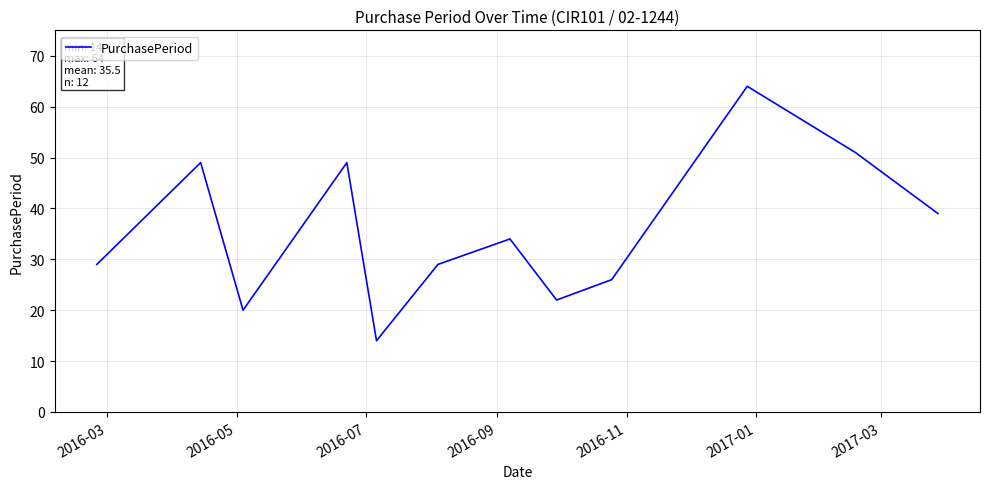

What is the average value?

36